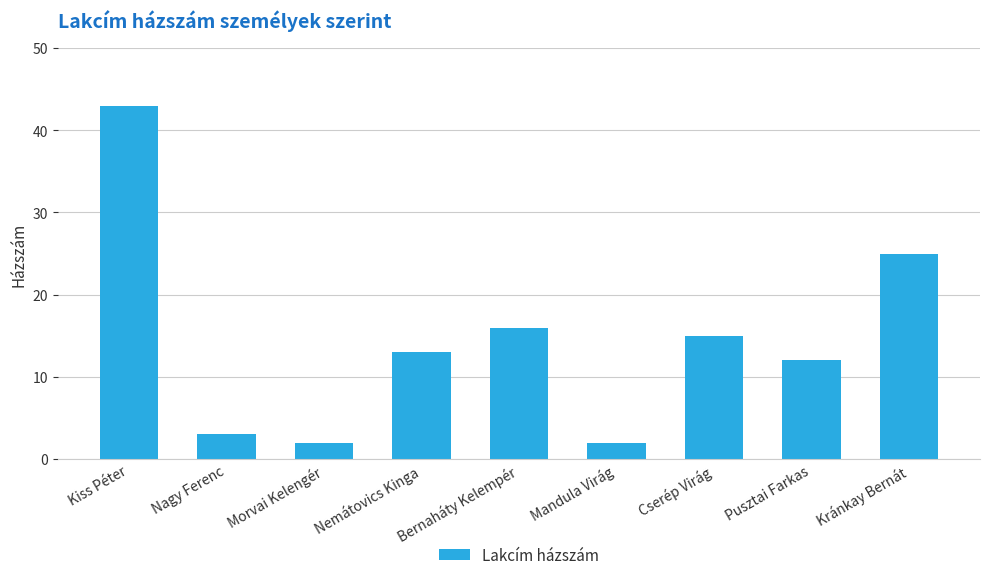

What position from the right is Nemátovics Kinga?

6